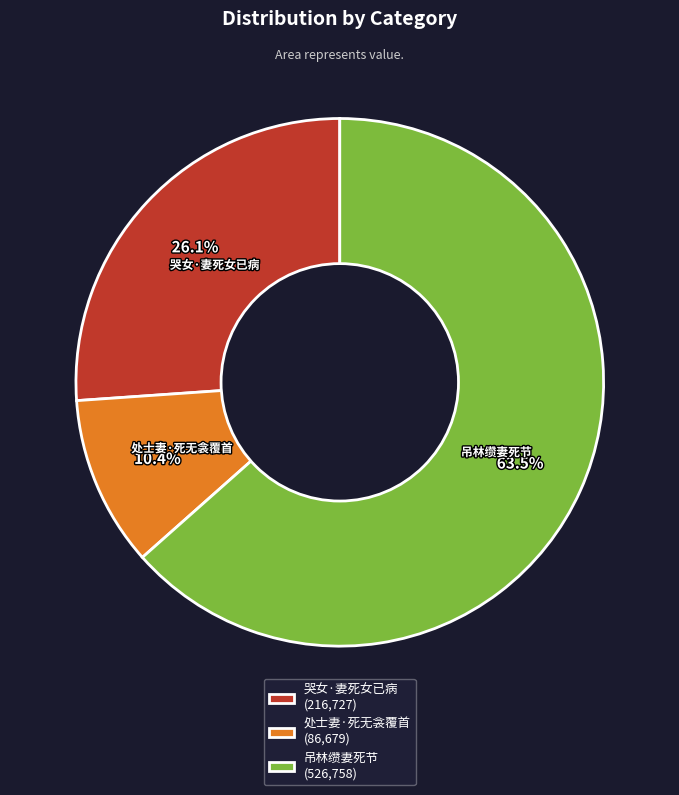

What percentage is the 哭女·妻死女已病 slice, to the nearest percent?

26%